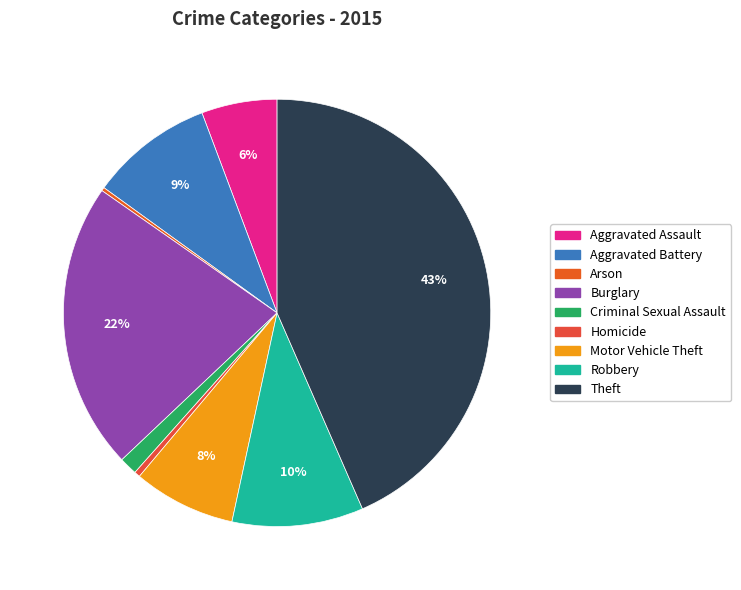

Count the number of slices in the pie.

9